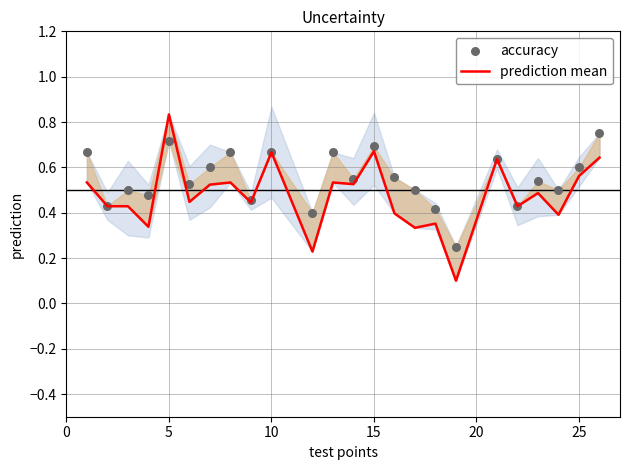

Which series reaches the maximum Y coordinate?

prediction mean